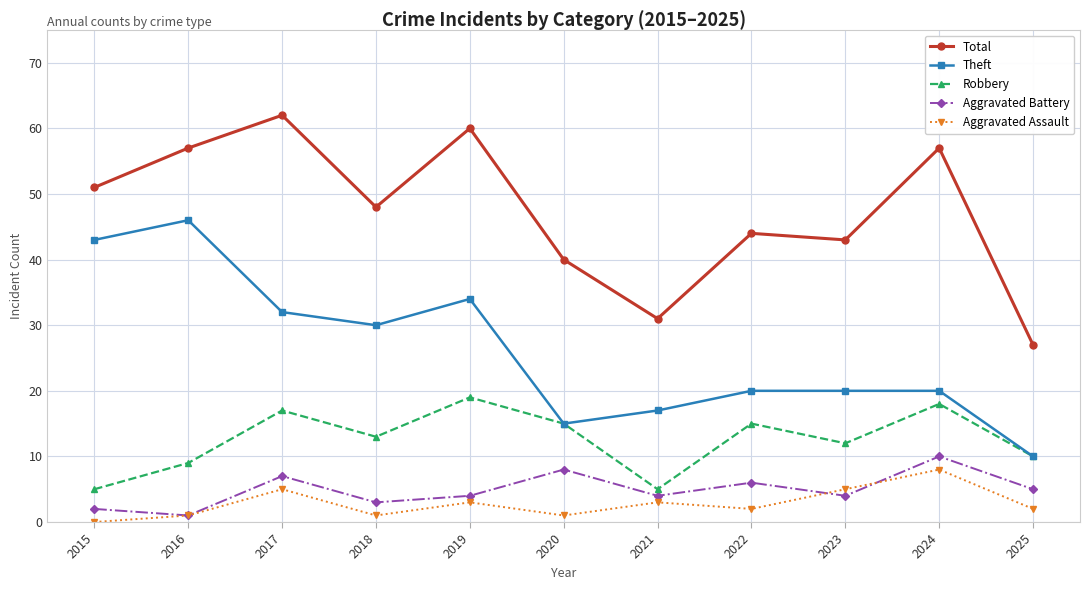

Which category has the highest value across all series?

2017